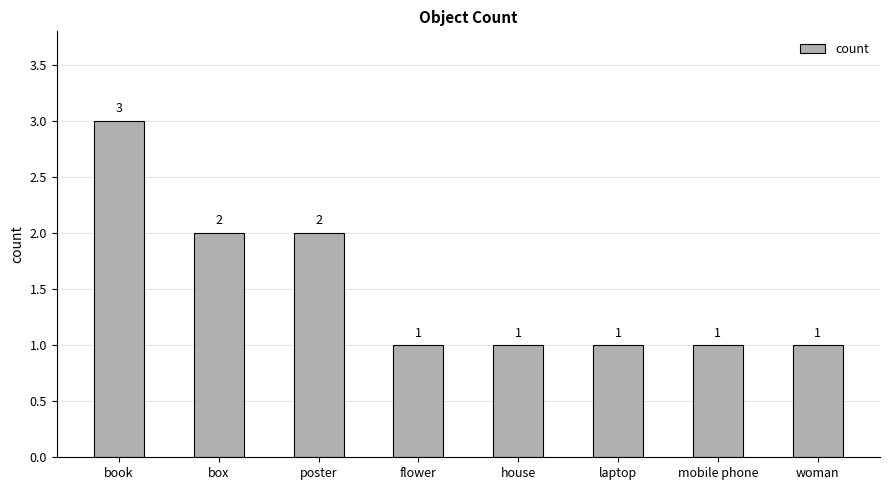

What is the average value?

2